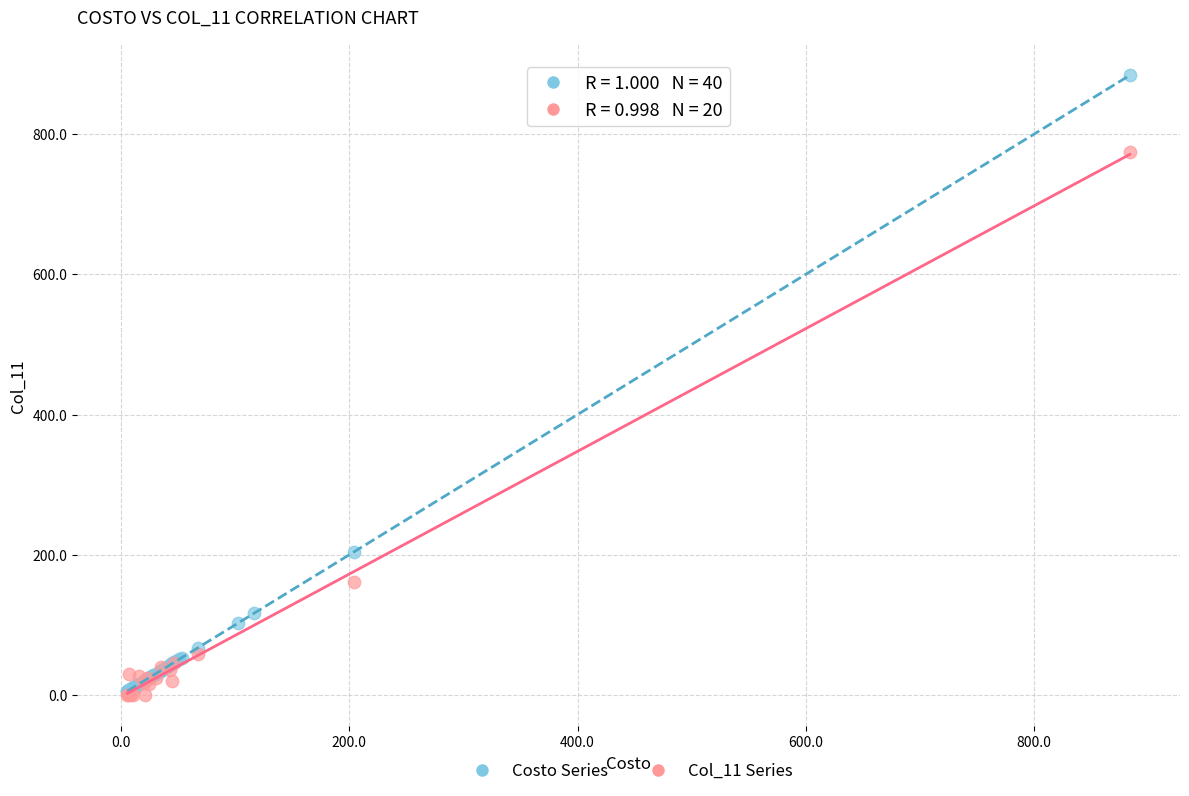

Which series contains the highest Y value?

Costo Series